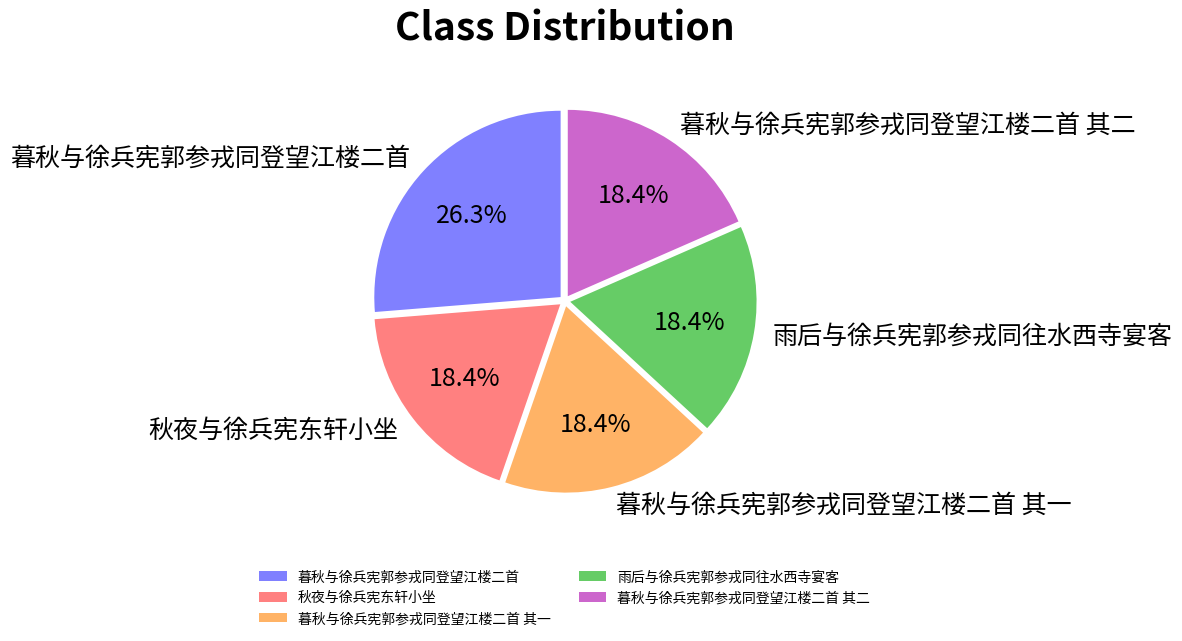

What is the largest slice in the pie chart?

暮秋与徐兵宪郭参戎同登望江楼二首